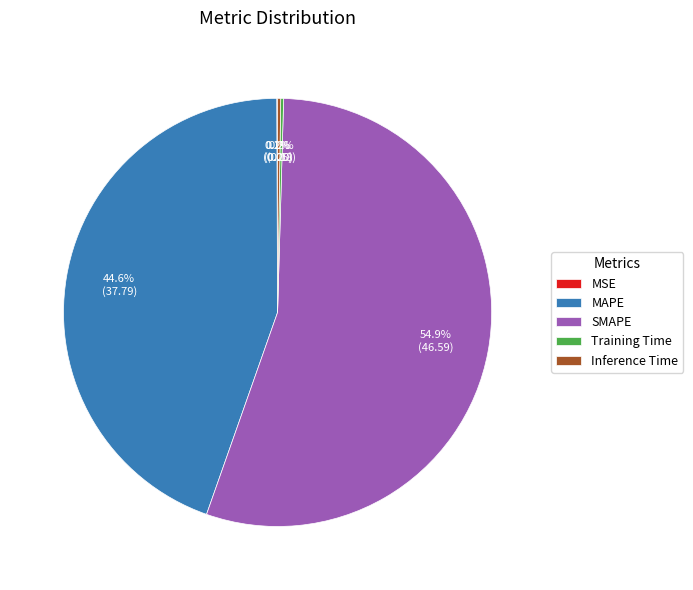

Which category has the biggest portion of the pie?

SMAPE